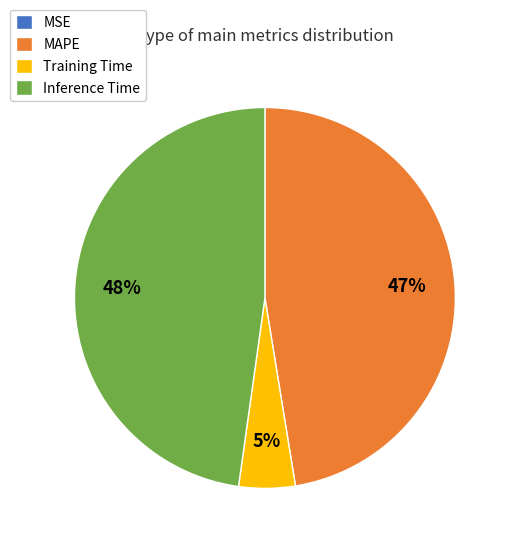

Do MAPE and Training Time together represent more than half of the pie?

Yes